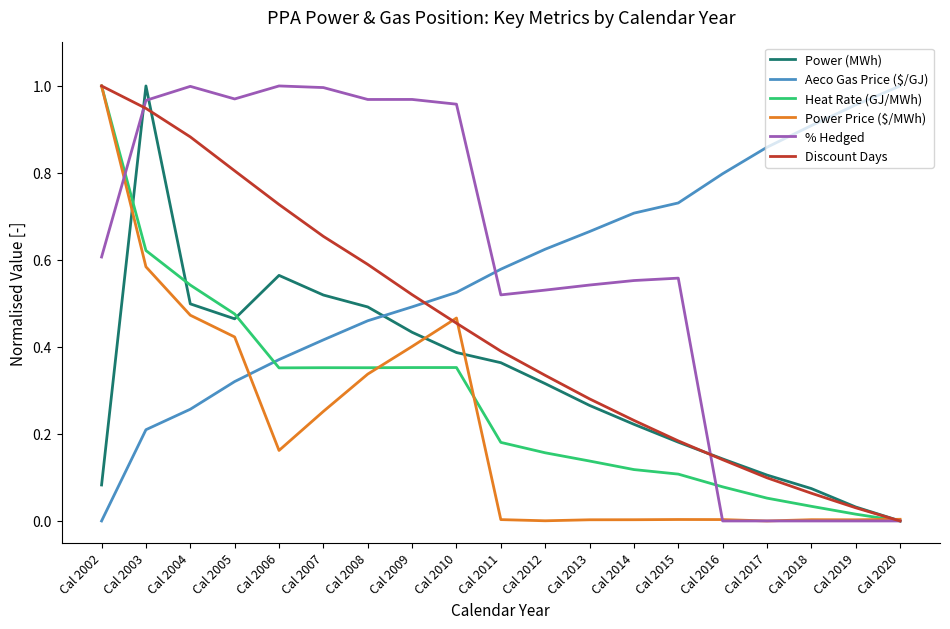

Between which two adjacent categories do % Hedged and Power Price ($/MWh) first intersect?

Cal 2002 and Cal 2003